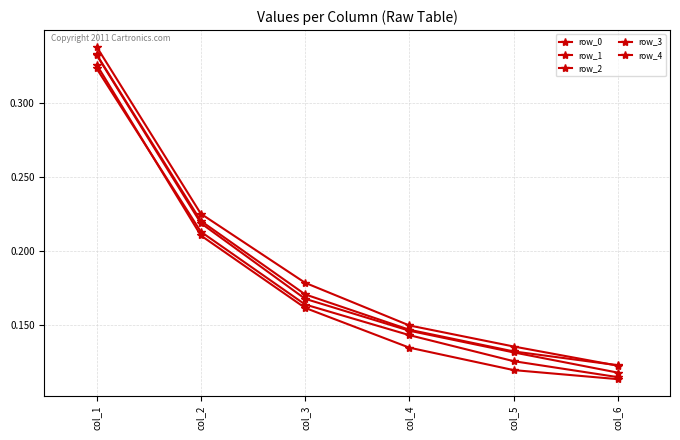

List the series in order of their peak value, lowest first.

row_2, row_1, row_0, row_3, row_4